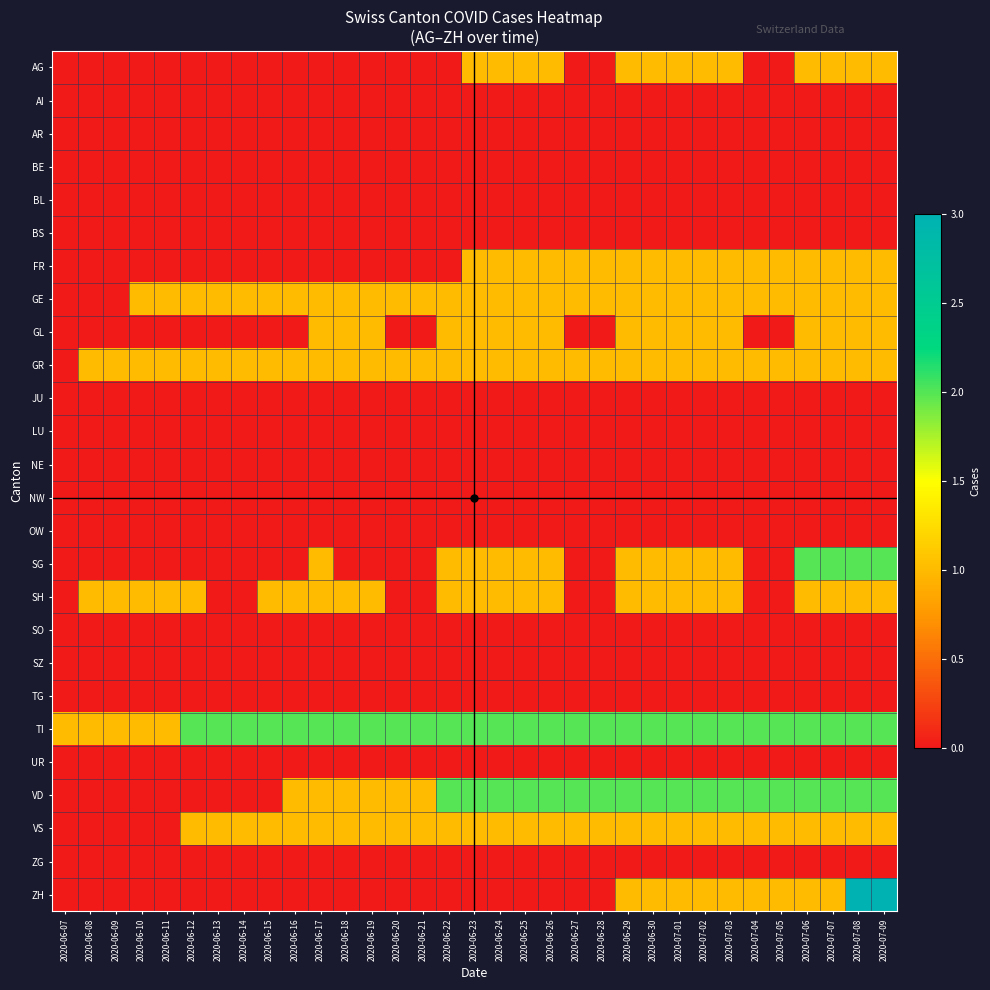

At which category is the sum across all series the highest?

2020-07-08